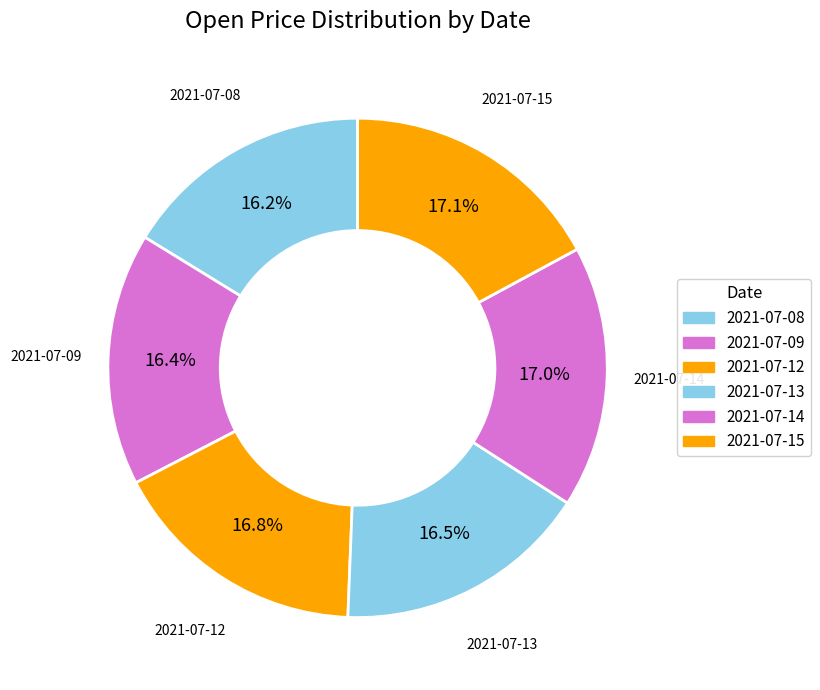

Is the sum of 2021-07-15 and 2021-07-12 greater than half?

No